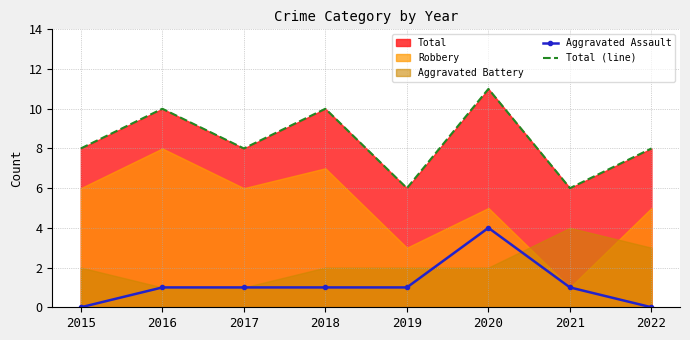

Read the Total (line) value at 2018.

10